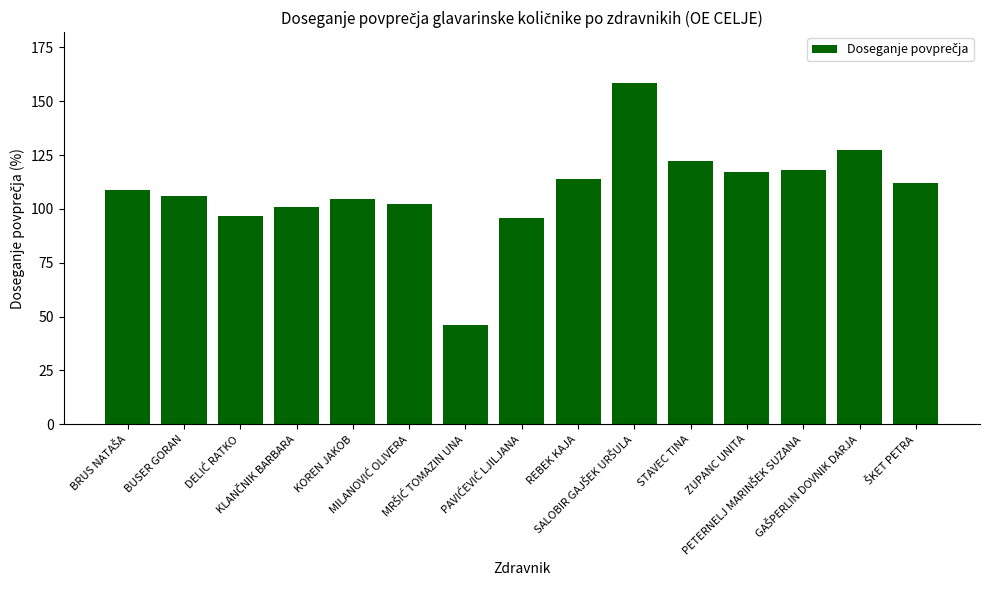

What is the greatest value displayed?

158.3